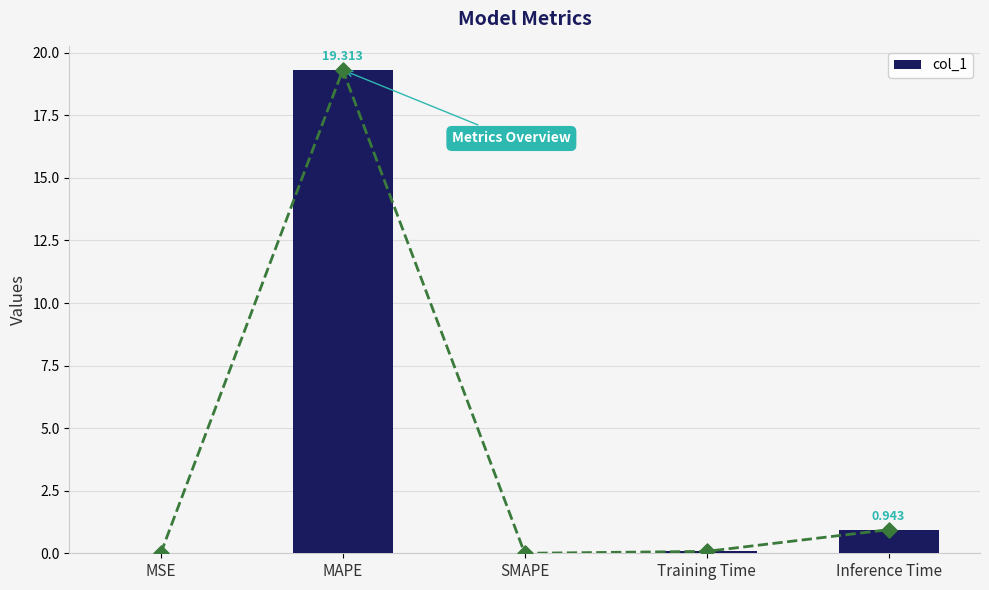

Which has a higher value, MAPE or MSE?

MAPE